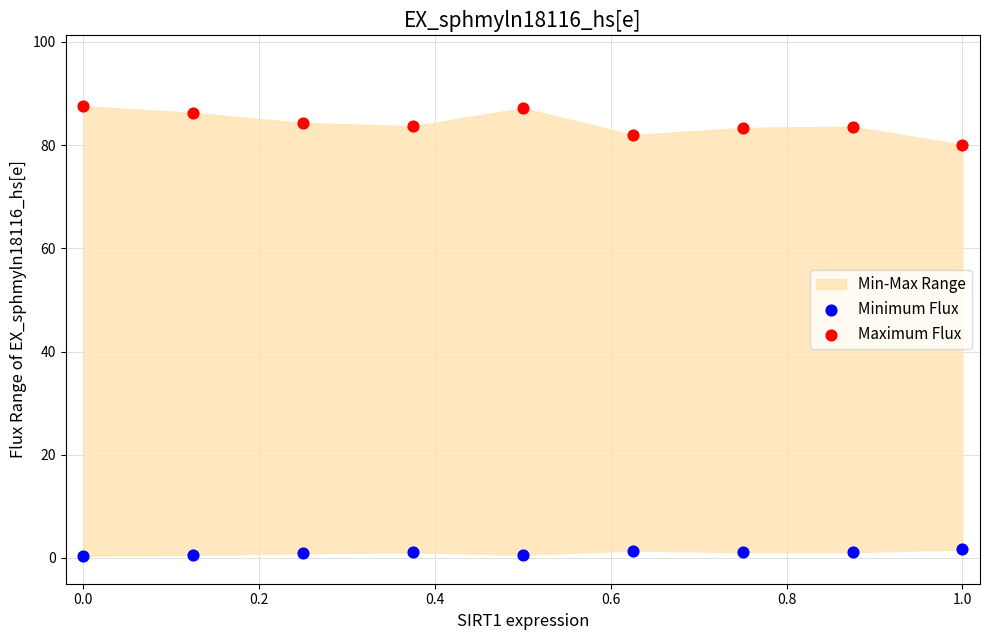

Which series has the widest spread of Y values?

Maximum Flux